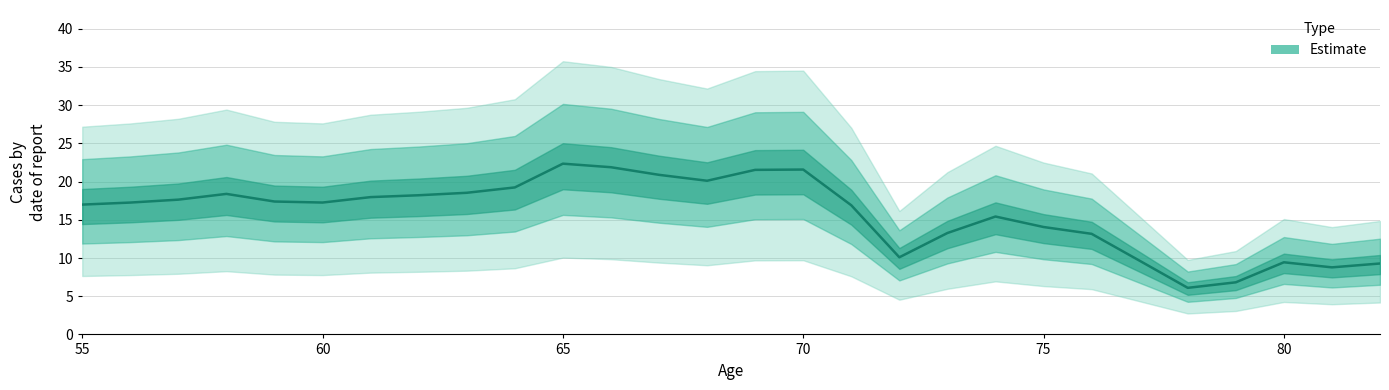

Rank the categories by value from lowest to highest.

78, 79, 81, 82, 80, 77, 72, 76, 73, 75, 74, 71, 55, 56, 60, 59, 57, 61, 62, 58, 63, 64, 68, 67, 69, 70, 66, 65